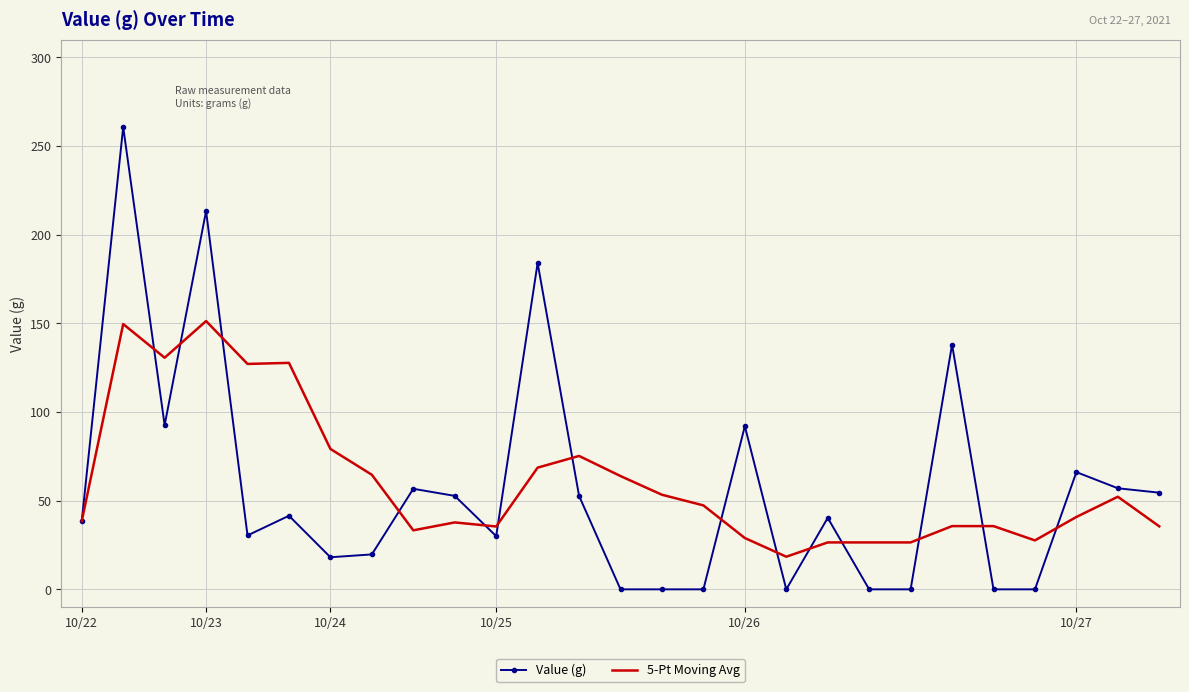

Which series has the largest range (max minus min)?

Value (g)